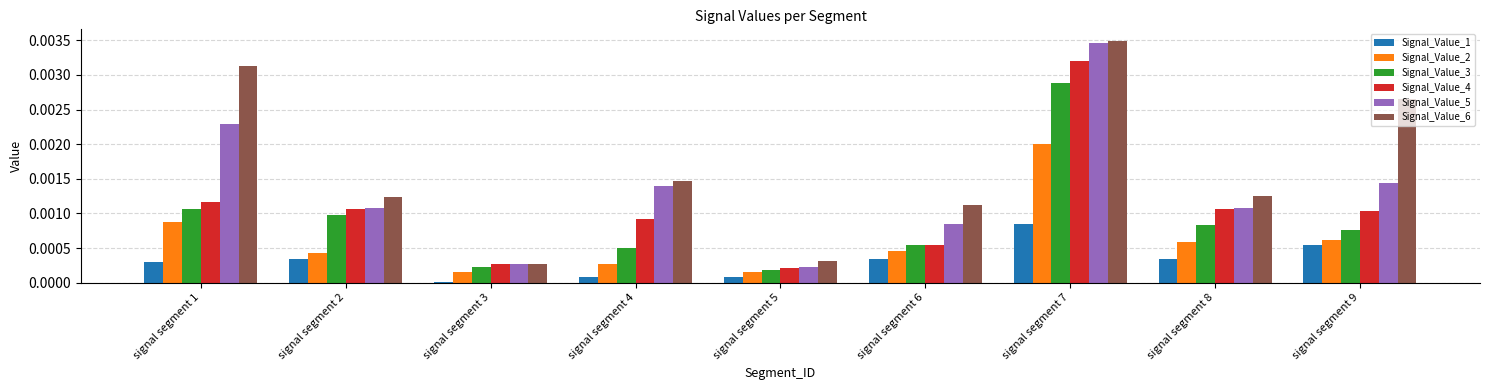

Does the chart contain stacked bars?

No